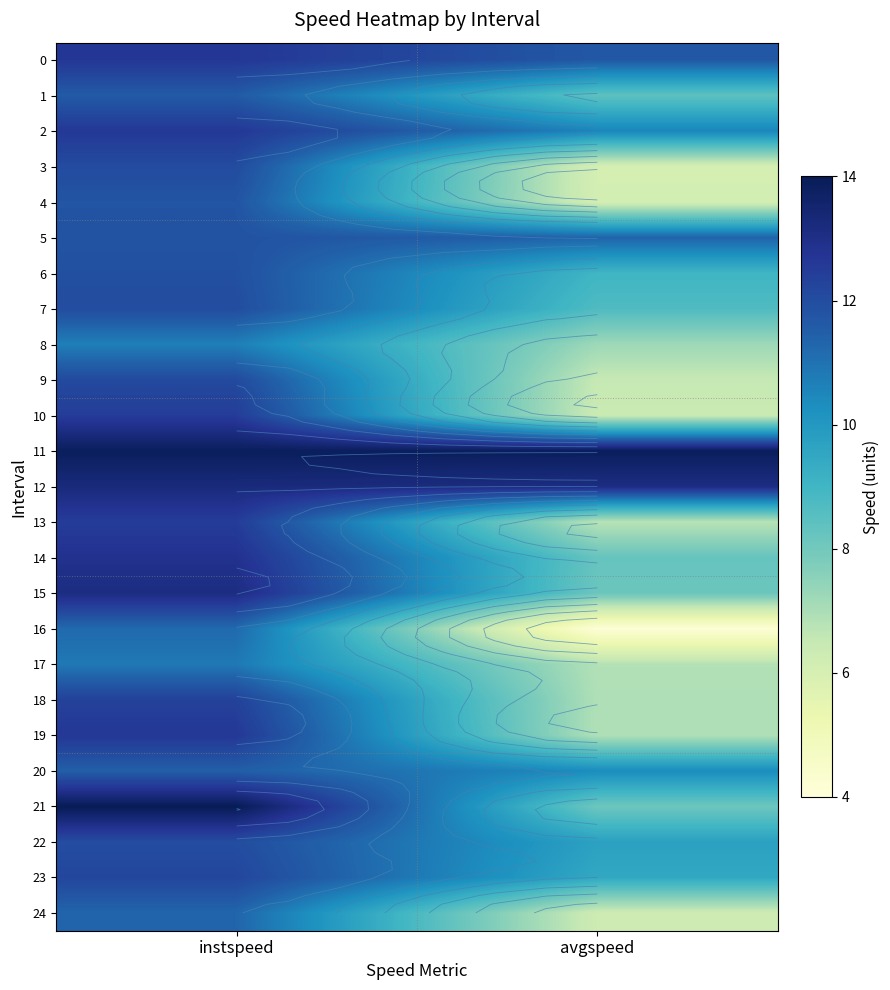

At avgspeed, list the series in order from largest to smallest.

11, 12, 0, 5, 2, 20, 22, 23, 6, 7, 1, 14, 15, 21, 8, 18, 19, 17, 13, 9, 10, 24, 4, 3, 16